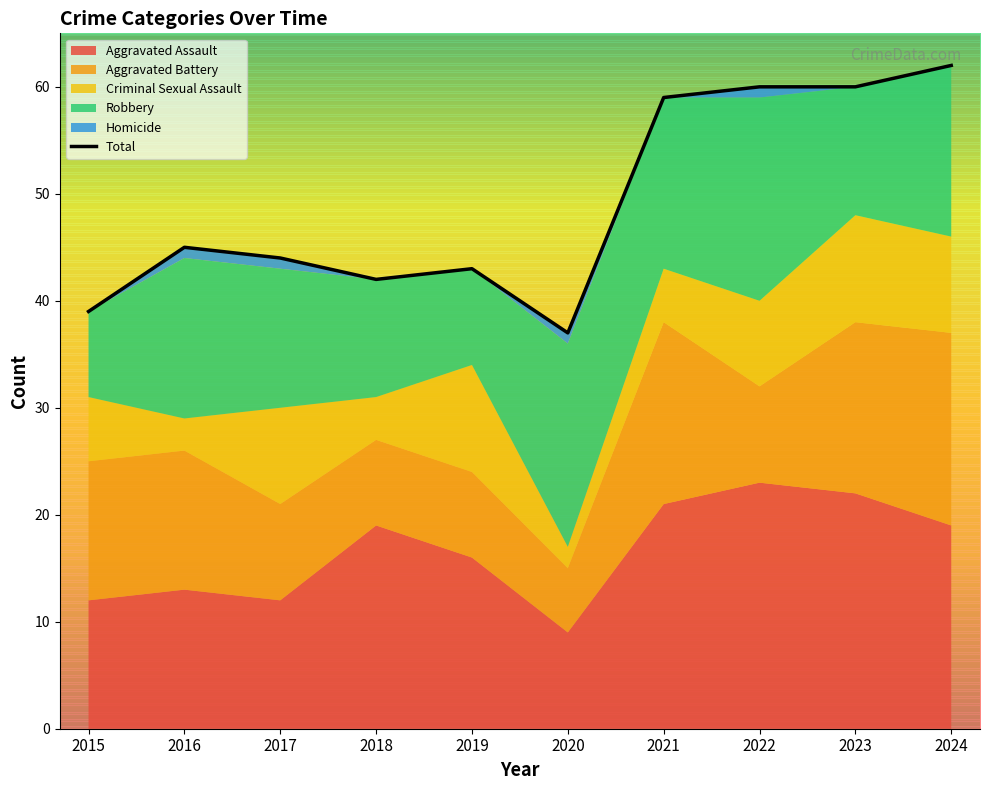

Reading left to right, list all the values displayed in this chart.

39	45	44	42	43	37	59	60	60	62